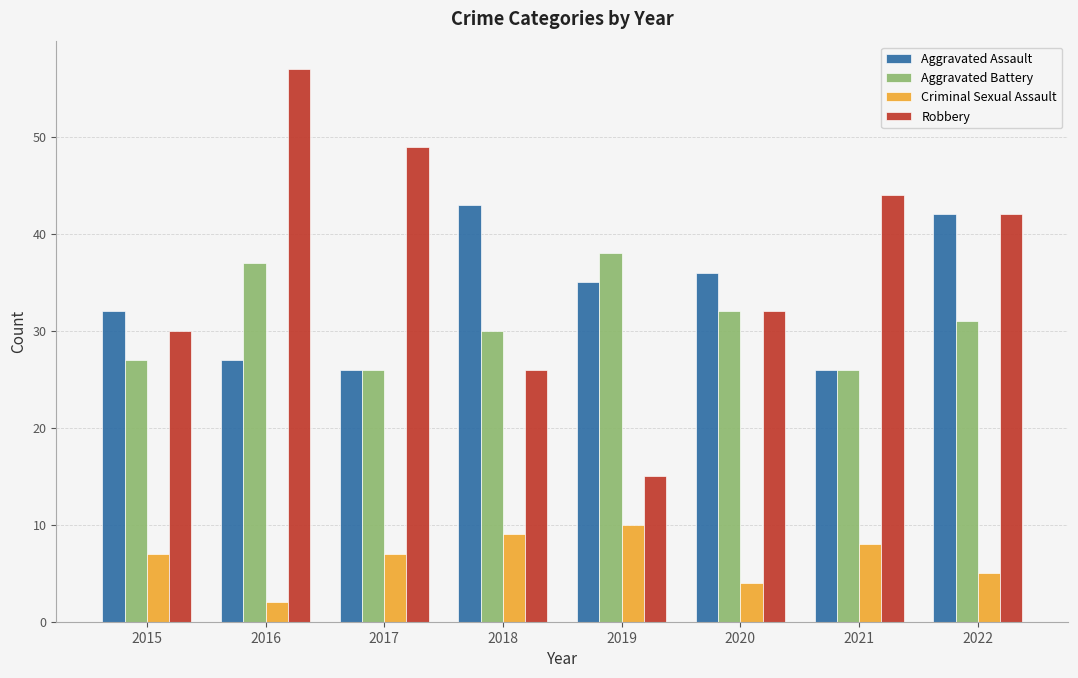

Are the bars grouped side by side (vs. stacked)?

Yes